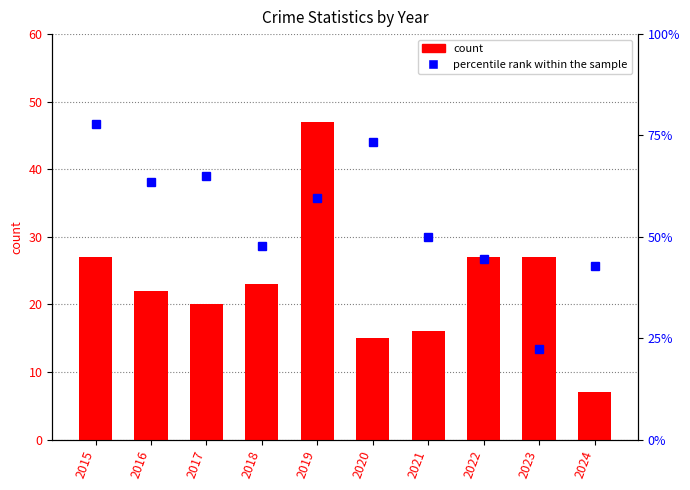

How many values in the count series exceed 23?

4